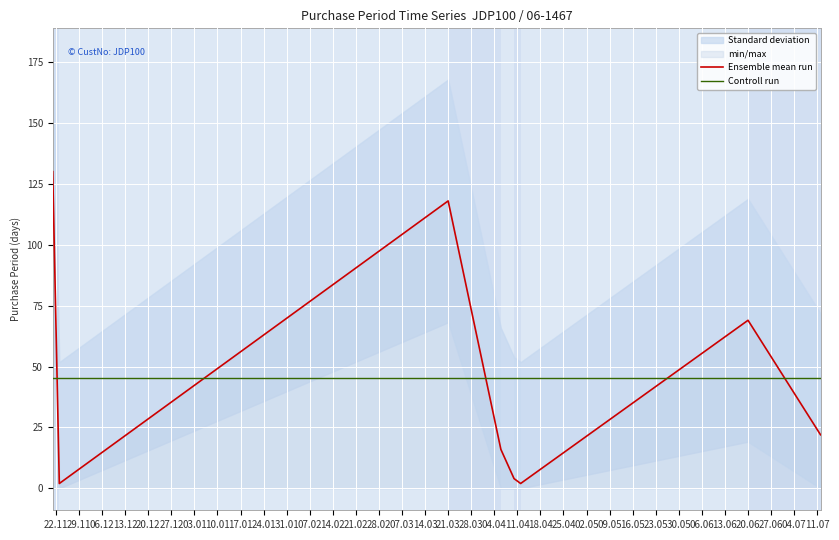

In Ensemble mean run, how many points are lower than both neighbors (excluding endpoints)?

2